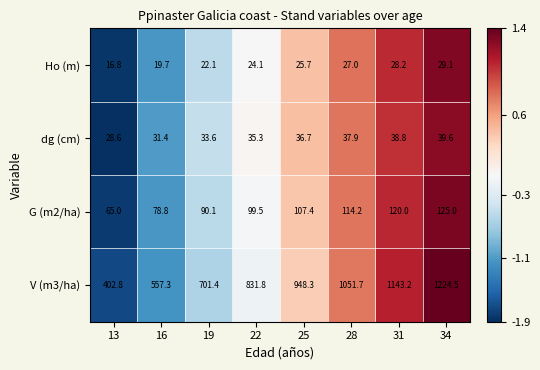

What is the difference between the maximum and minimum values in the Ho (m) series?

12.3